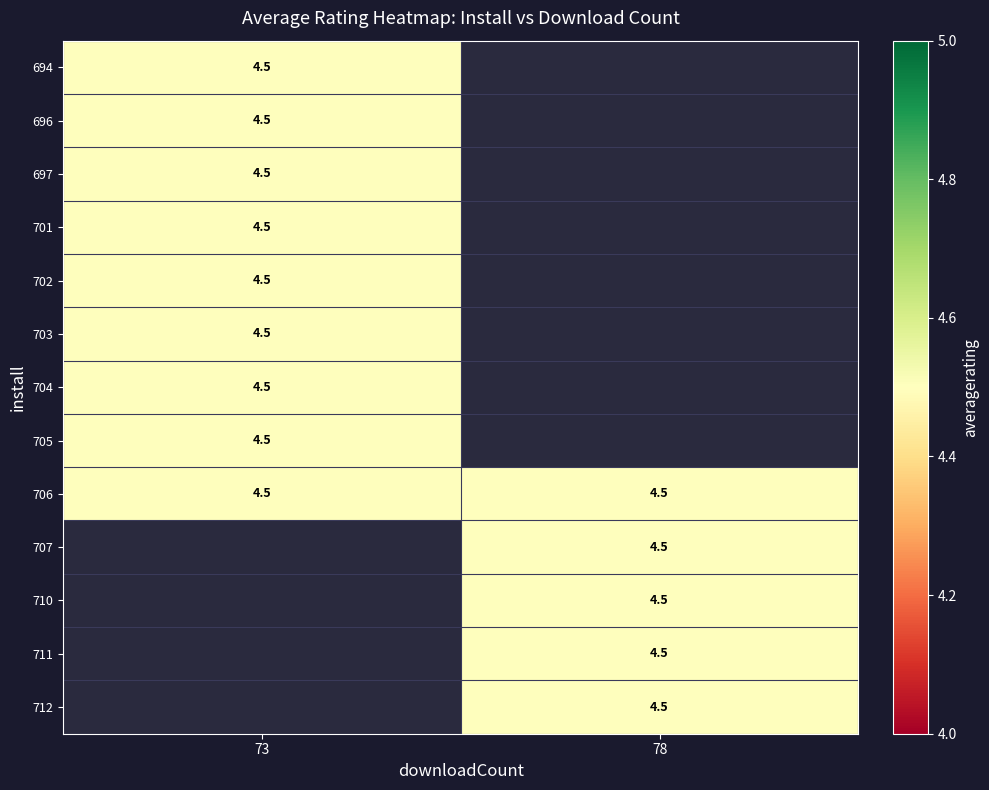

The 696 series shows 4.5 at 73. True or false?

True